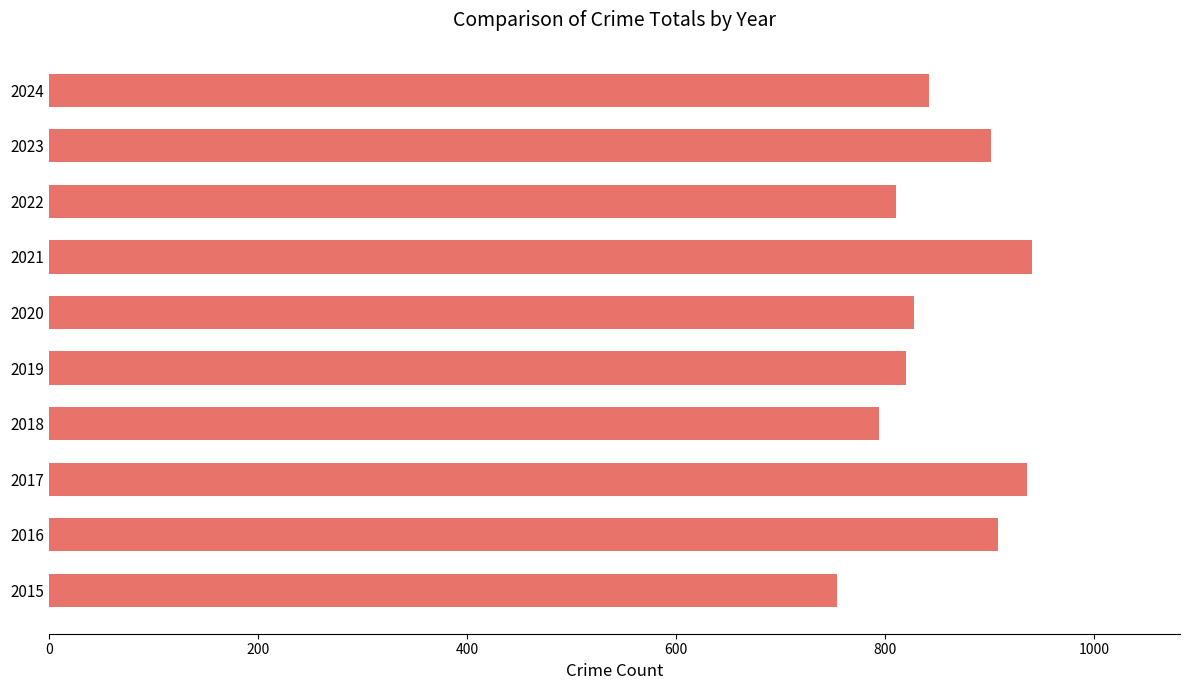

The chart shows a value of 1030 at 2015. True or false?

False